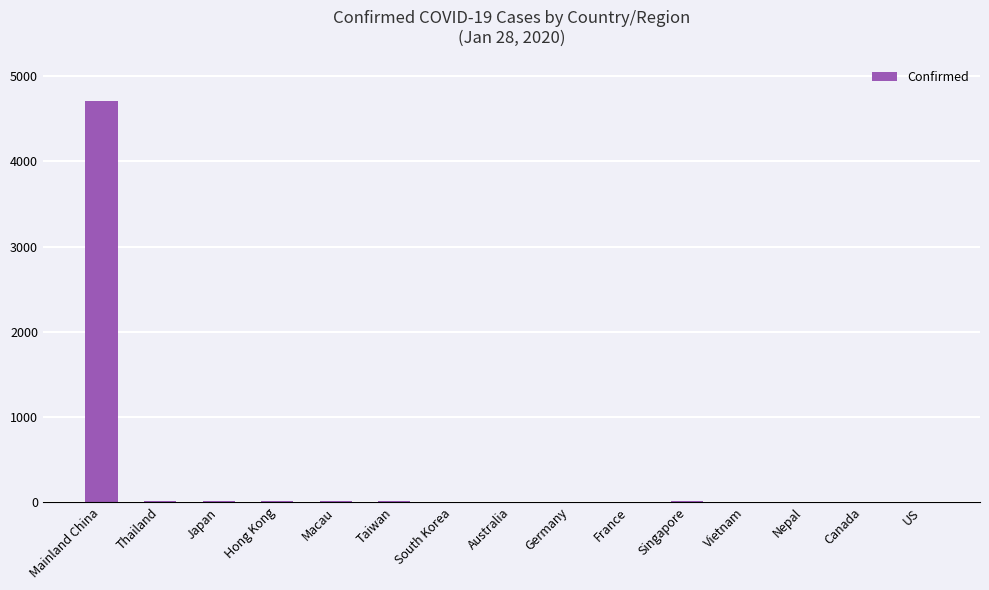

Which category has the highest value across all series?

Mainland China